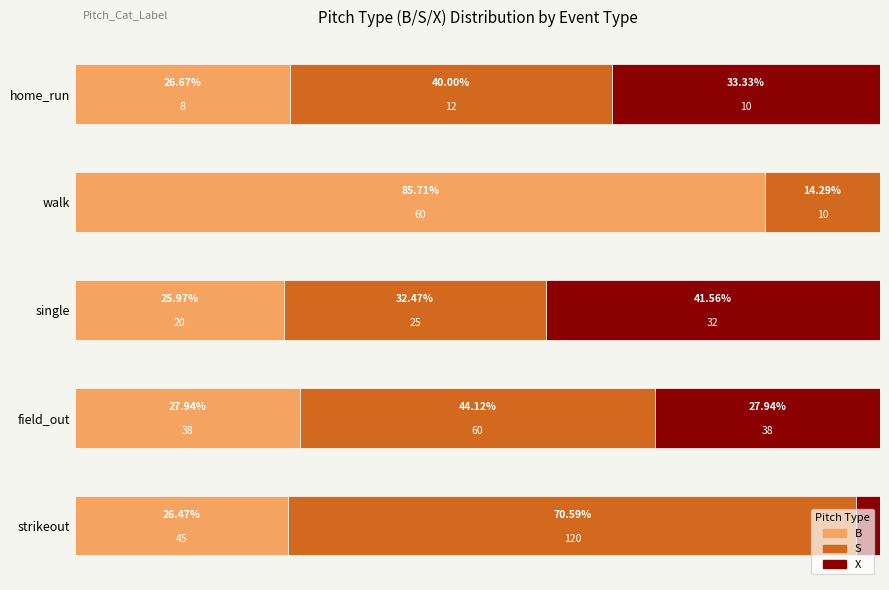

Which category has the highest value in the B series?

walk